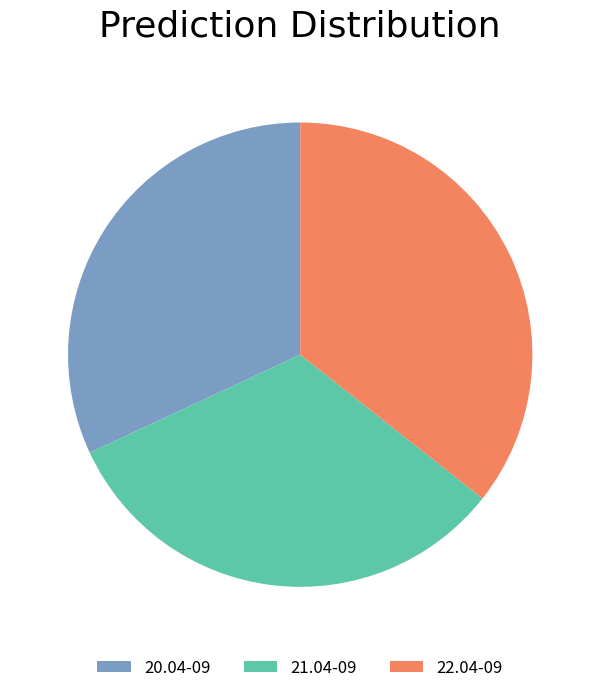

Is it true that 22.04-09 is 47% of the pie?

False